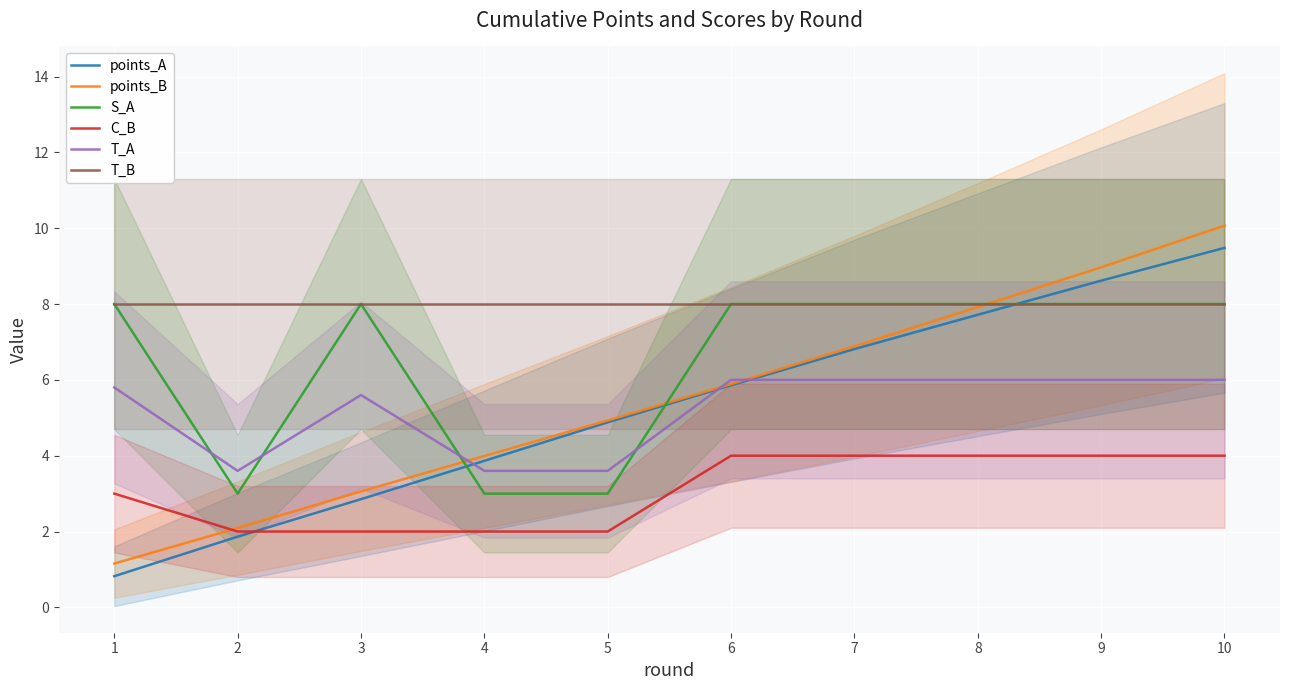

At which category does the chart reach its peak across all series?

10